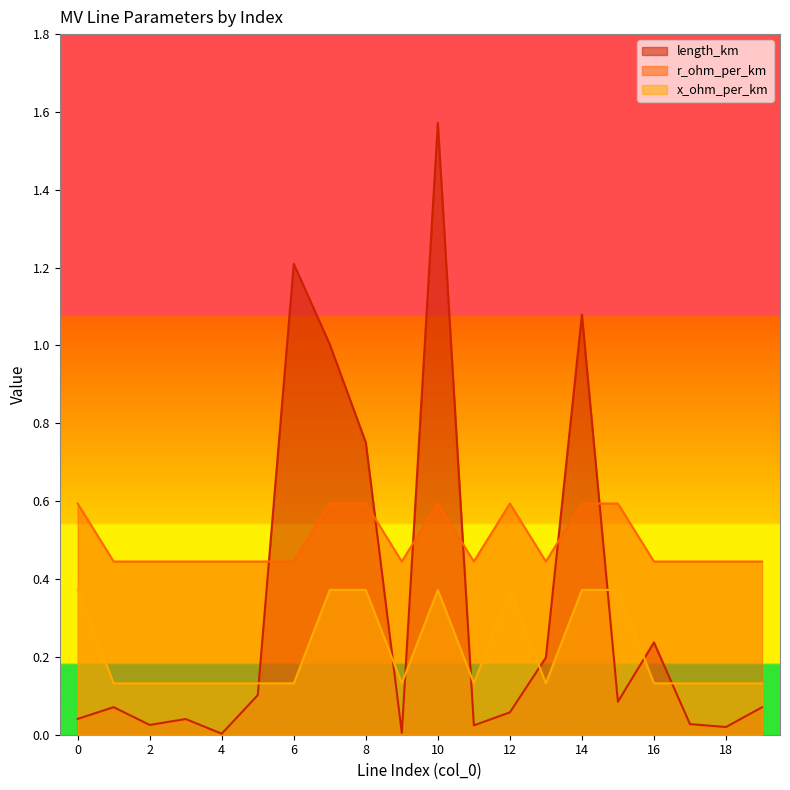

Which has a higher value, 5 or 17?

5